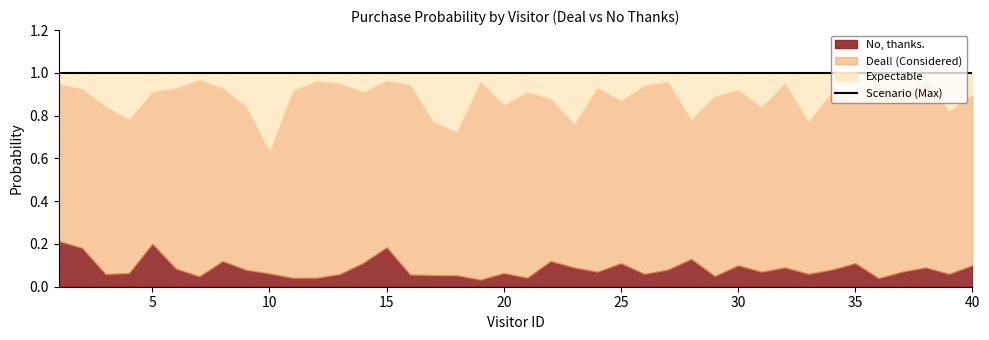

How many categories are shown in the chart?

40